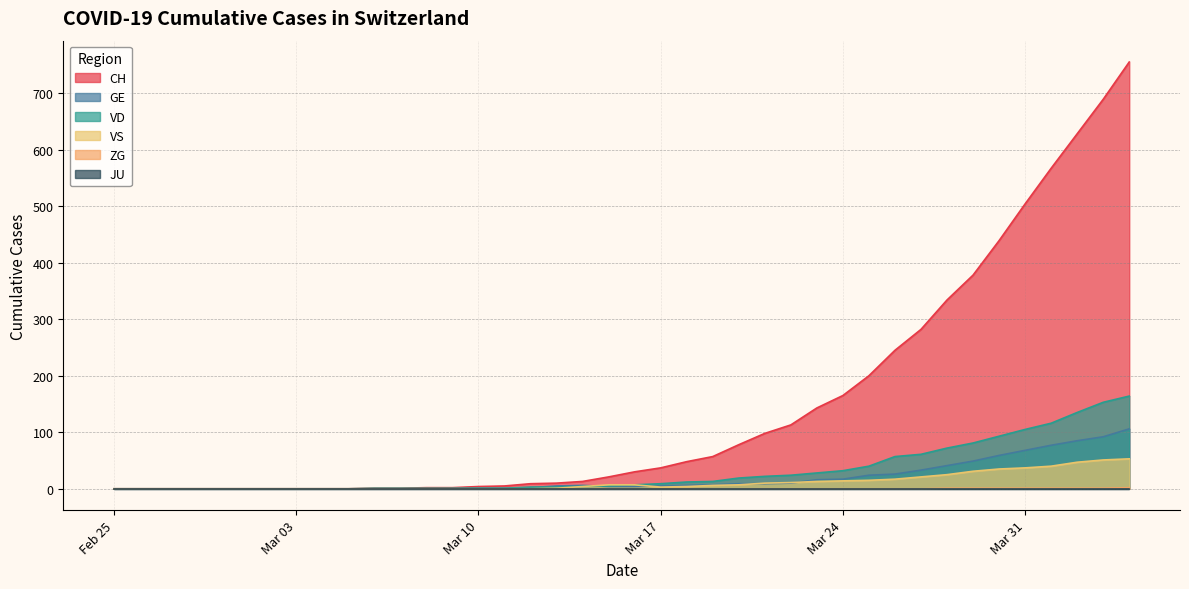

True or false: ZG and CH intersect in this chart.

False